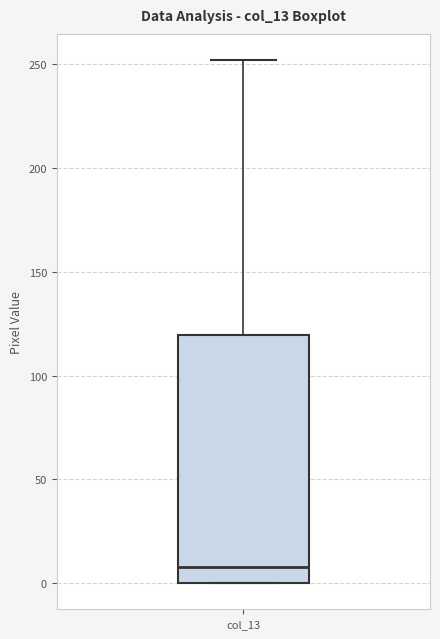

Where is the lower edge of the box for col_13 on the y-axis? The values are not printed on the chart, so give them approximately, as read against the axis.

0